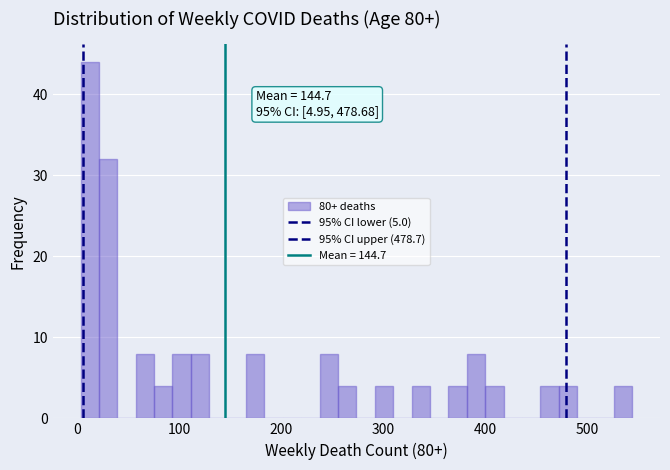

Read against the x-axis, roughly where is the centre of the tallest bar?

10